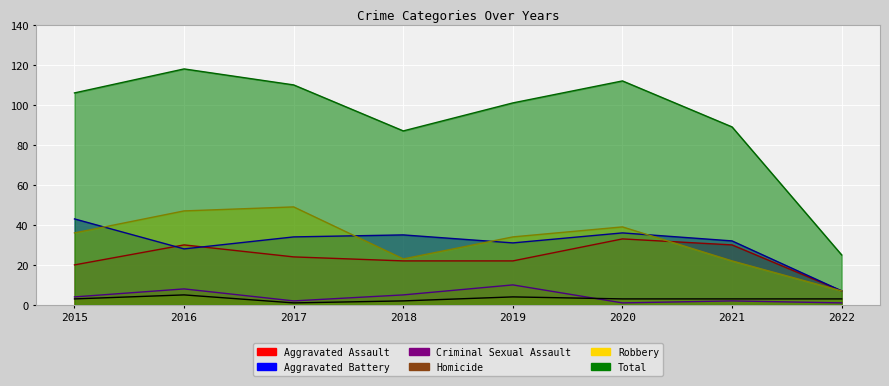

Read the Aggravated Assault value at 2019, to the nearest 5.

20